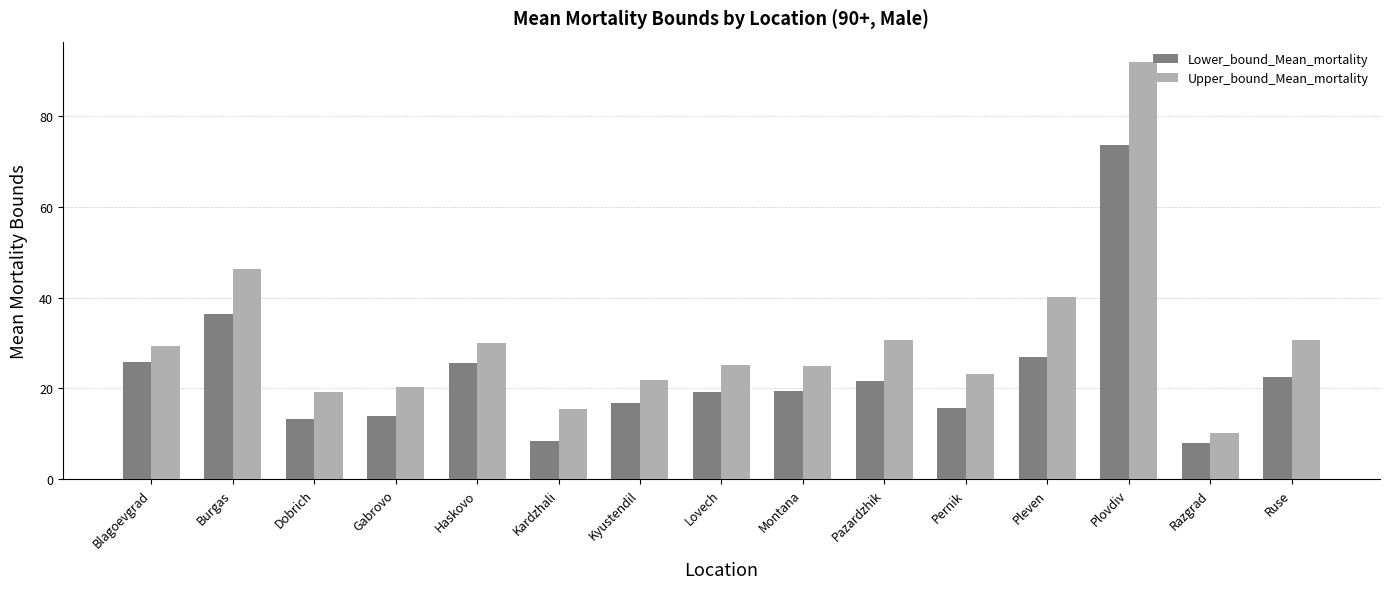

Which series has the largest range (max minus min)?

Upper_bound_Mean_mortality